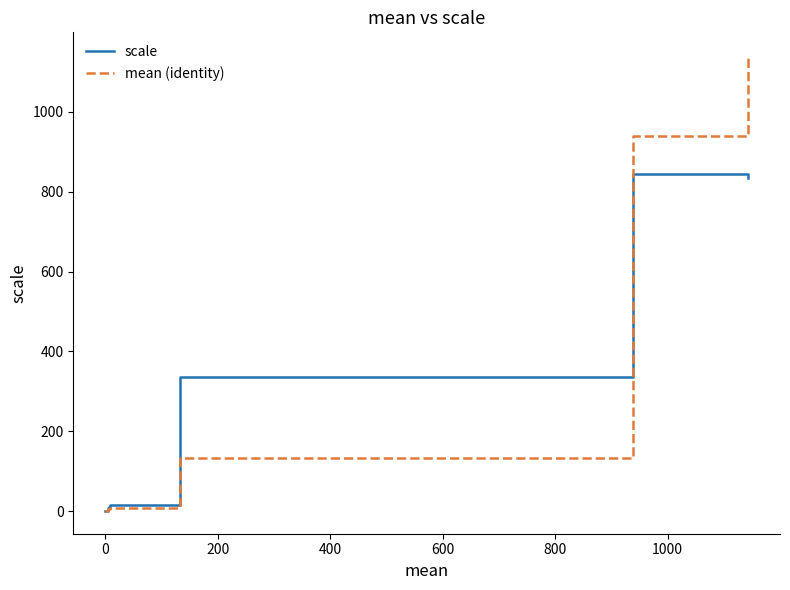

Rank the series by their maximum value, from lowest to highest.

scale, mean (identity)